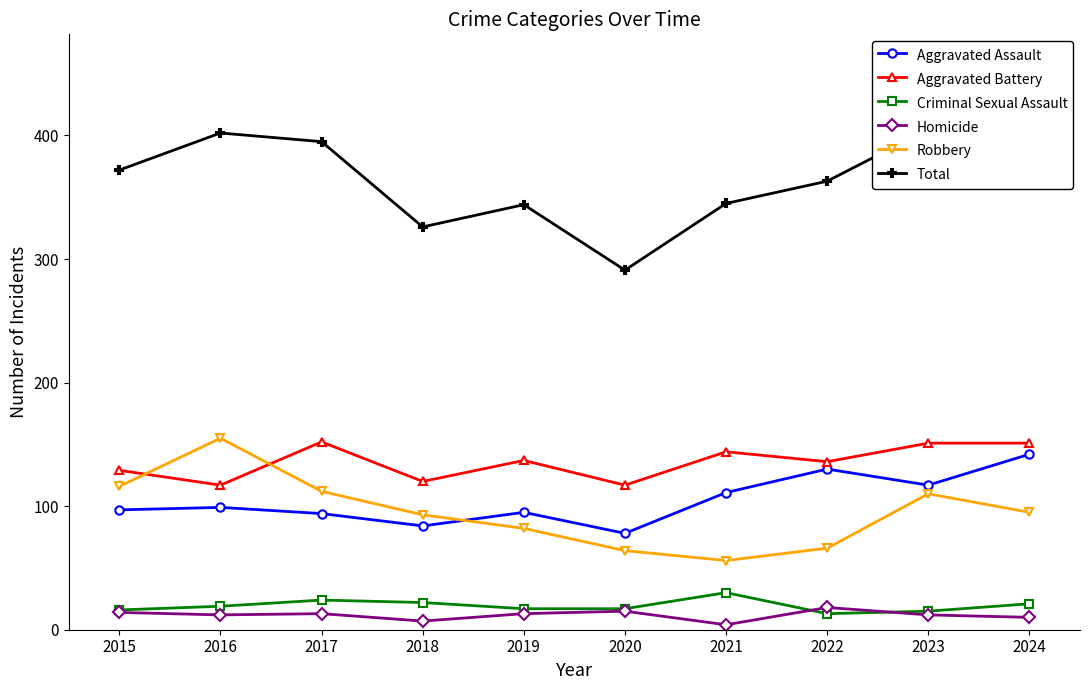

True or false: Robbery has a value of 66 at 2022.

True